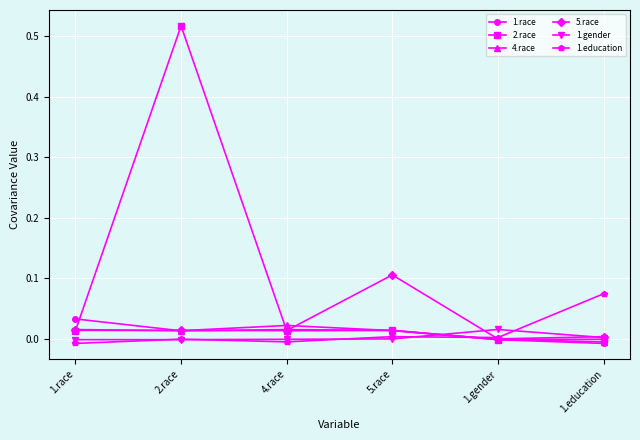

How many categories are shown in the chart?

6